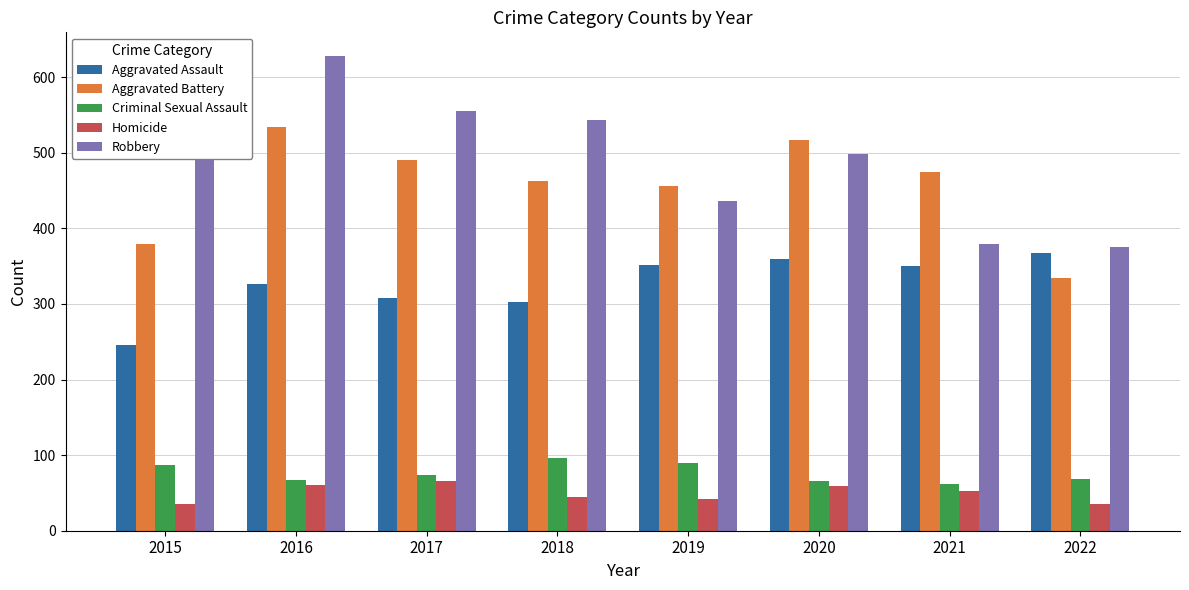

What is the lowest value of the Homicide series?

35